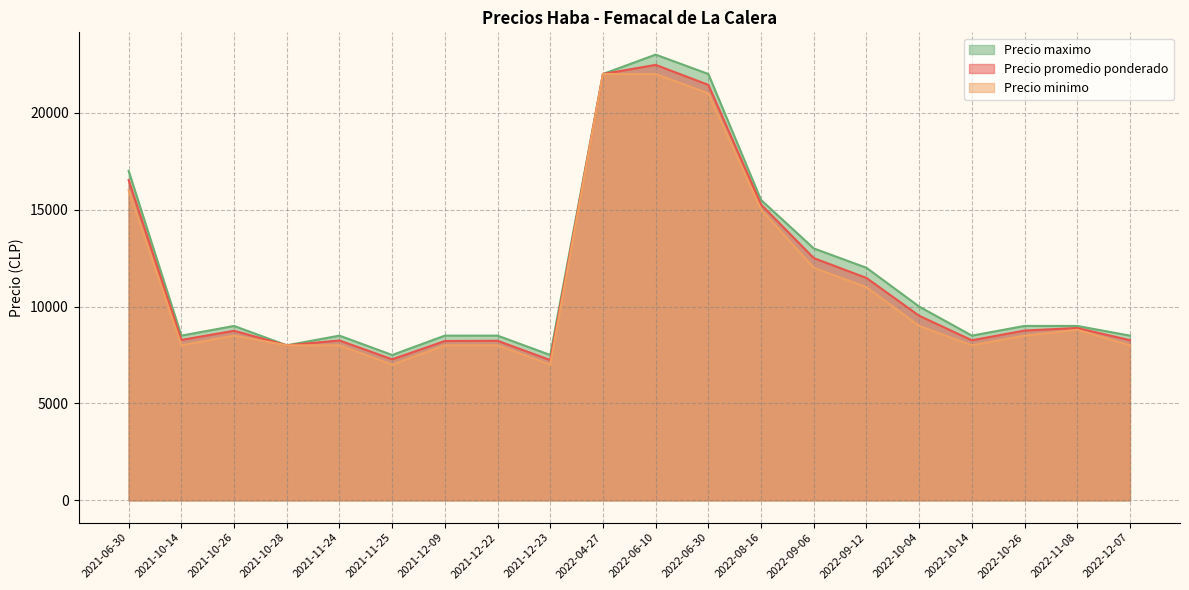

What is the greatest value displayed?

23000